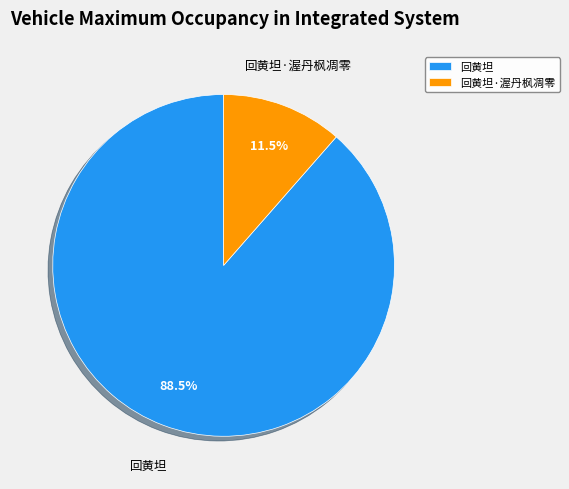

To the nearest percent, what is the average slice percentage?

50%